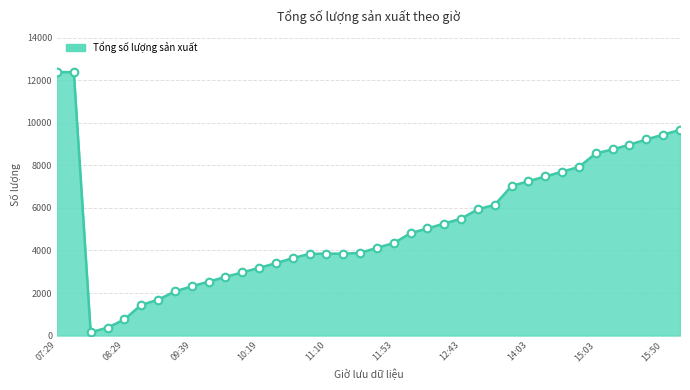

What is the greatest value displayed?

12385